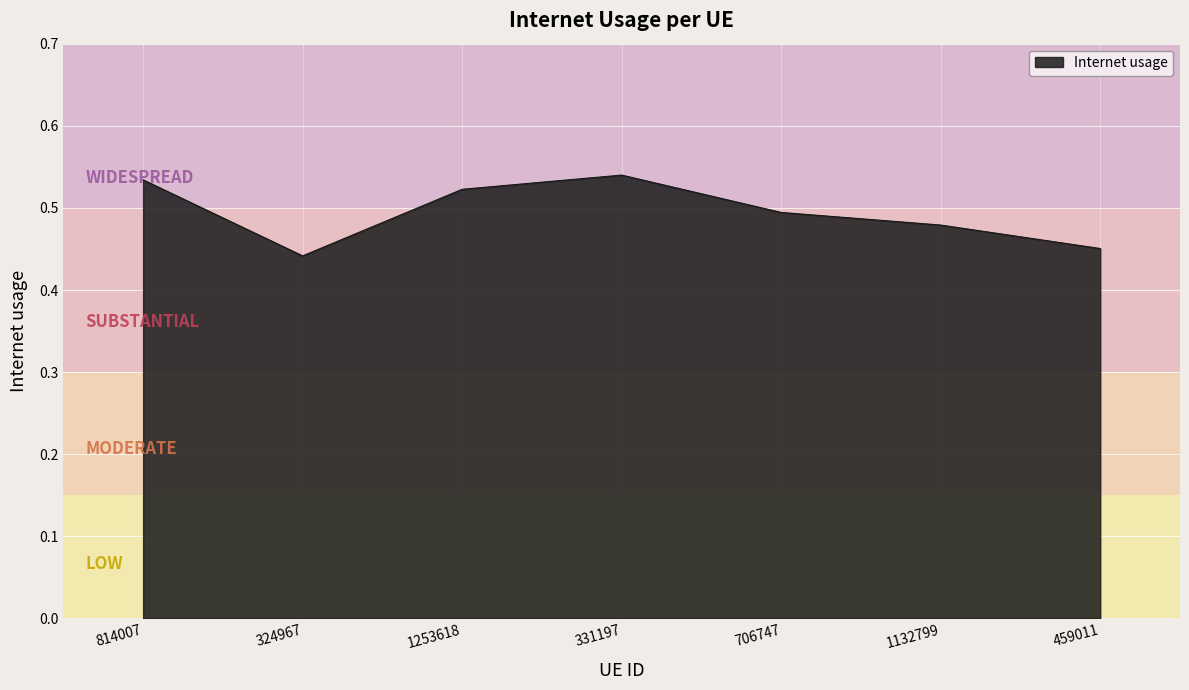

True or false: the data shows 0.7 at 324967.

False